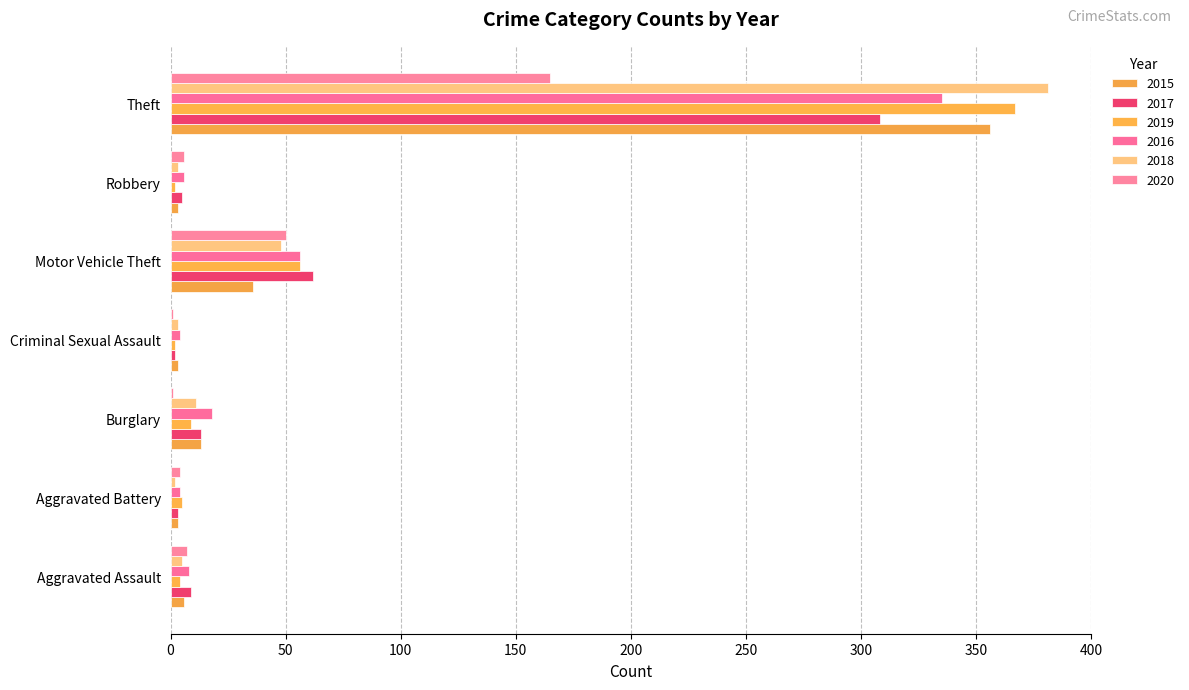

Is it true that 2016 equals 7 at Burglary?

False